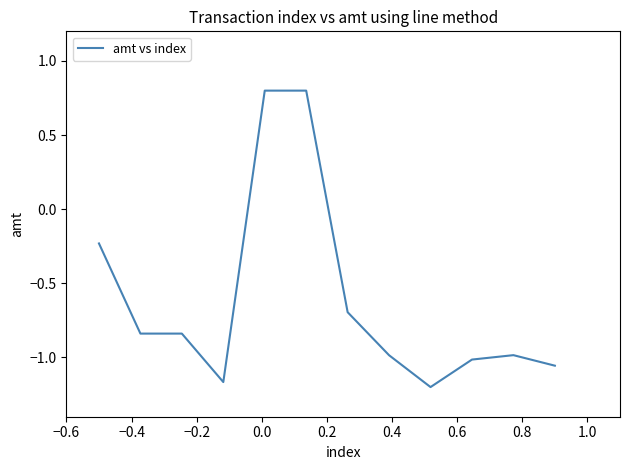

Count the number of values greater than 0.

2